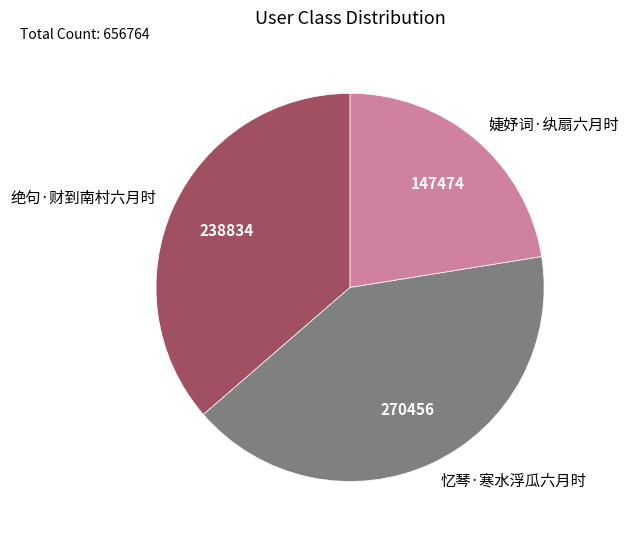

Which slice is the smallest?

婕妤词·纨扇六月时